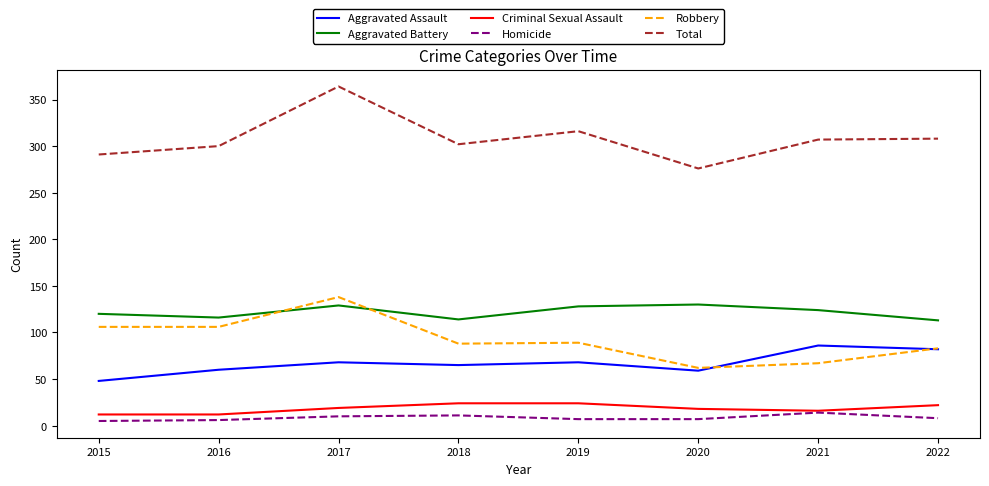

True or false: Aggravated Battery and Total intersect in this chart.

False